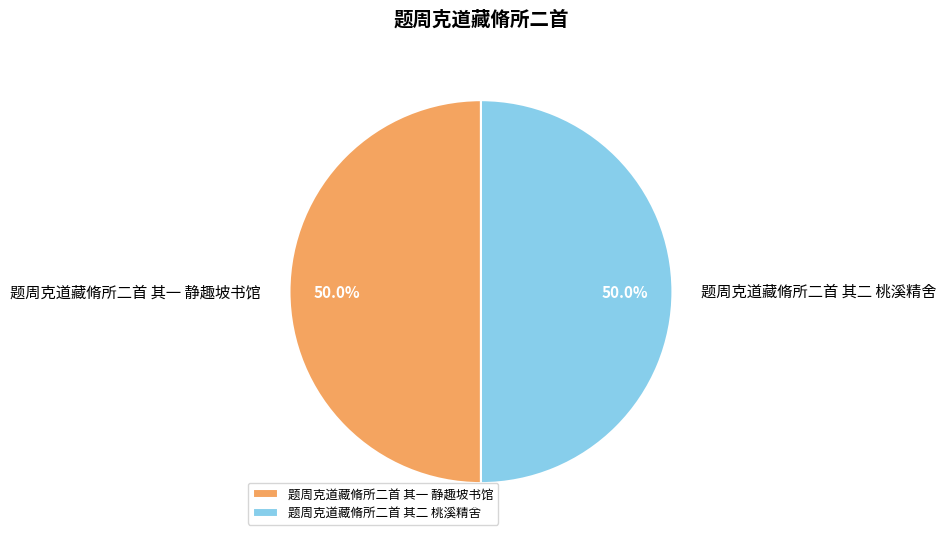

Approximately how many times larger is the value at 题周克道藏脩所二首 其一 静趣坡书馆 compared to 题周克道藏脩所二首 其二 桃溪精舍?

1.0